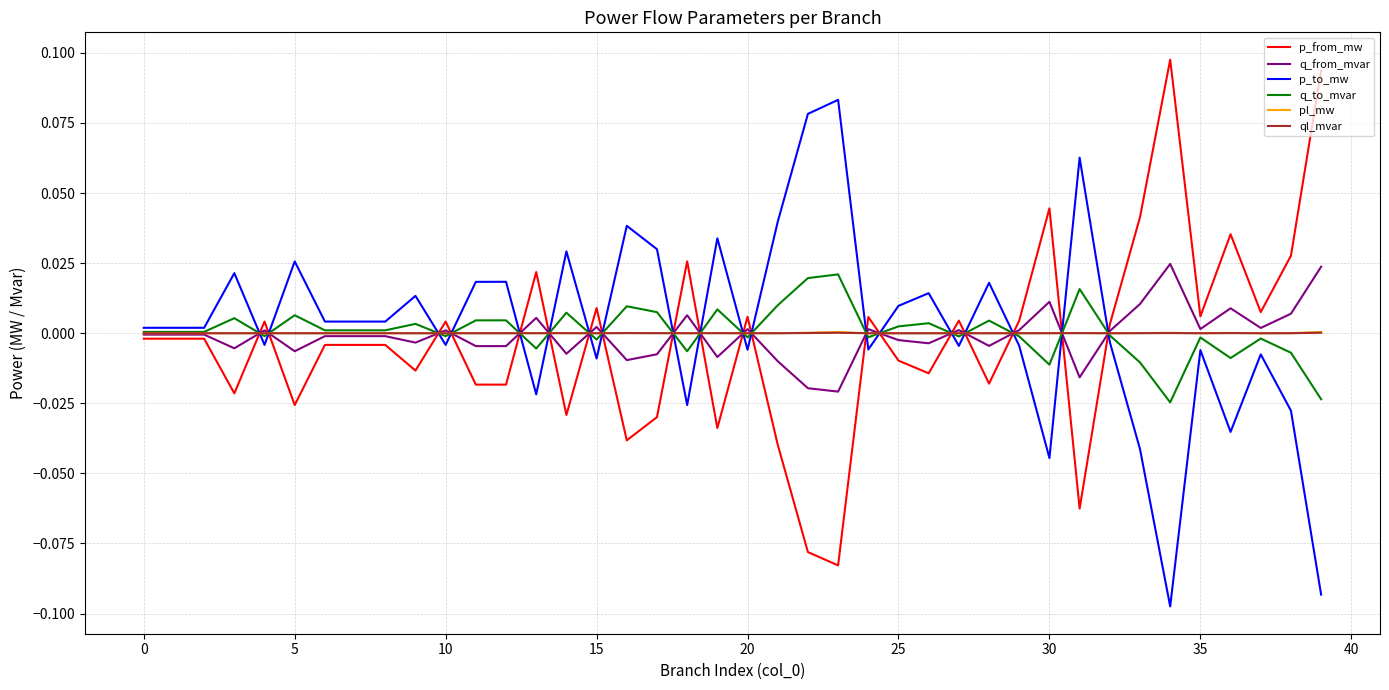

Which series ends up on top after the final intersection of p_from_mw and q_to_mvar?

p_from_mw